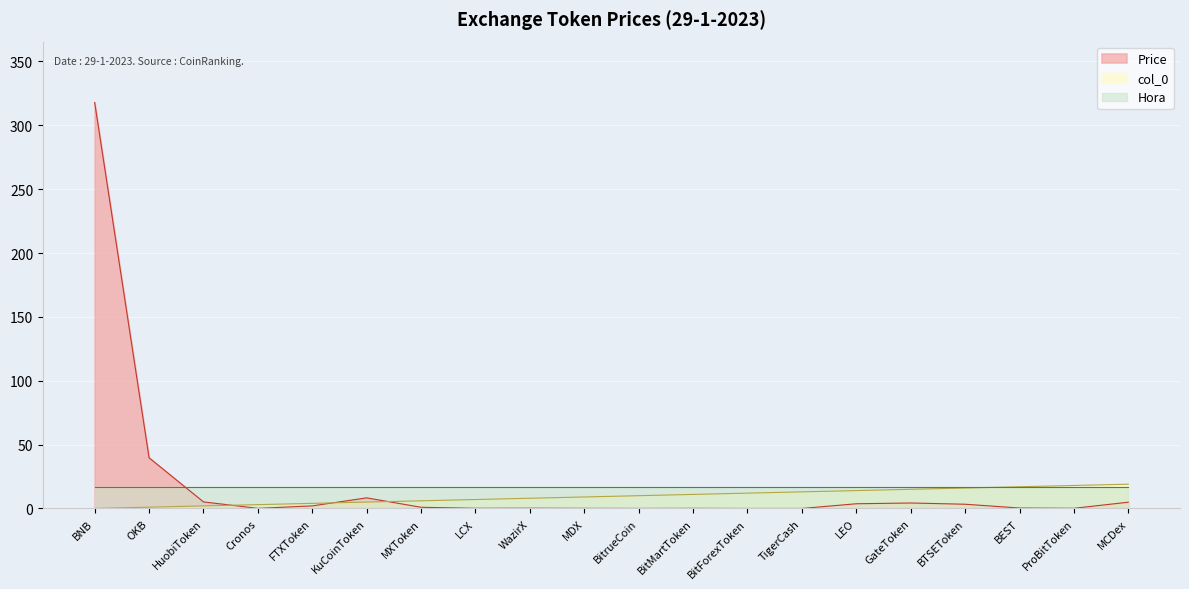

How many times do Price and col_0 cross each other?

3